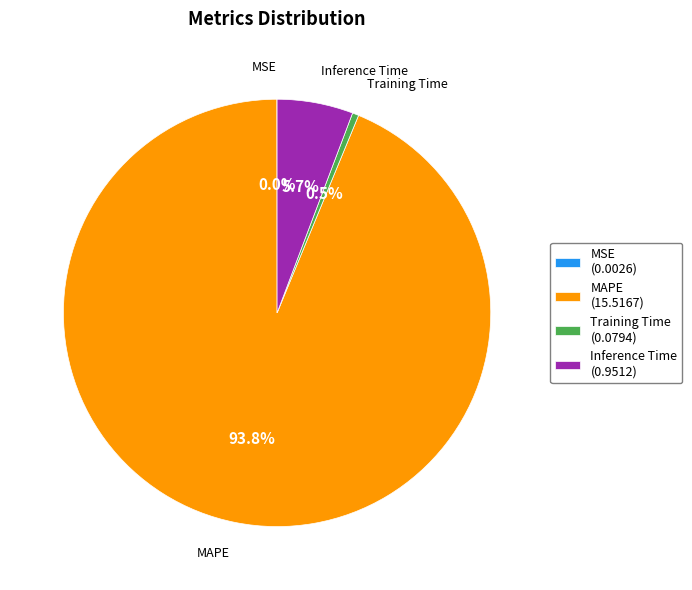

What is the majority slice?

MAPE